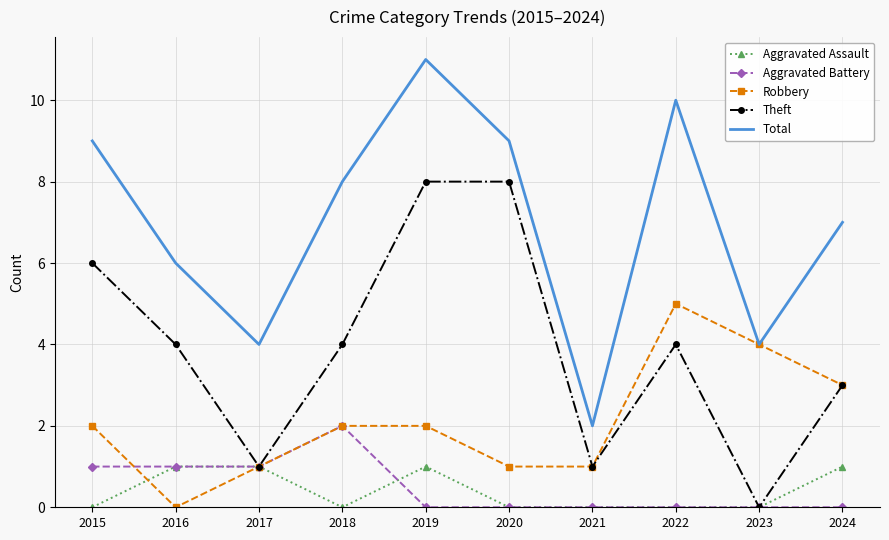

True or false: Aggravated Assault and Total intersect in this chart.

False